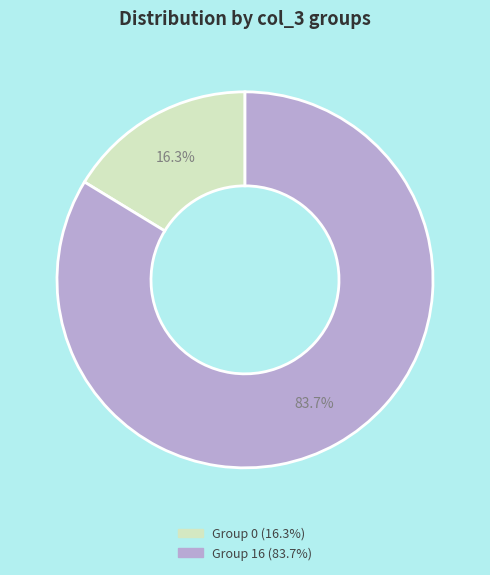

Does any single category account for the majority?

Yes